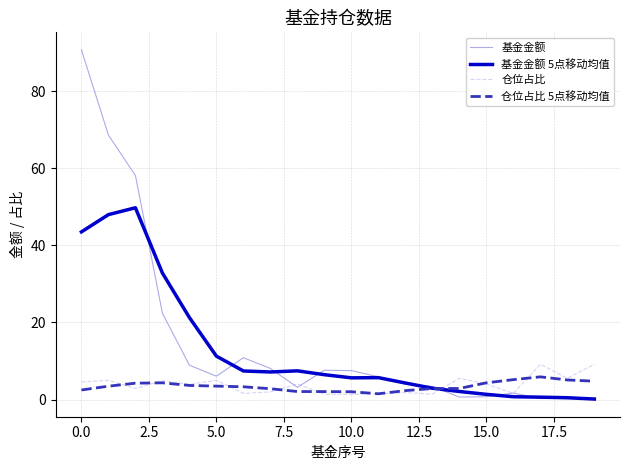

Which series has the largest total across all categories?

基金金额